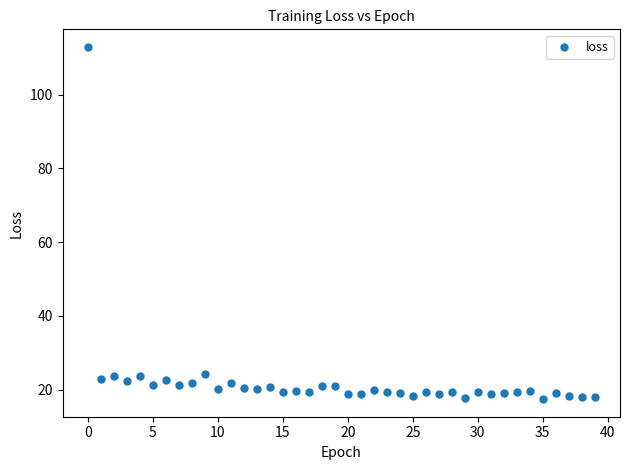

What is the range of Y values (max minus min)?

95.5